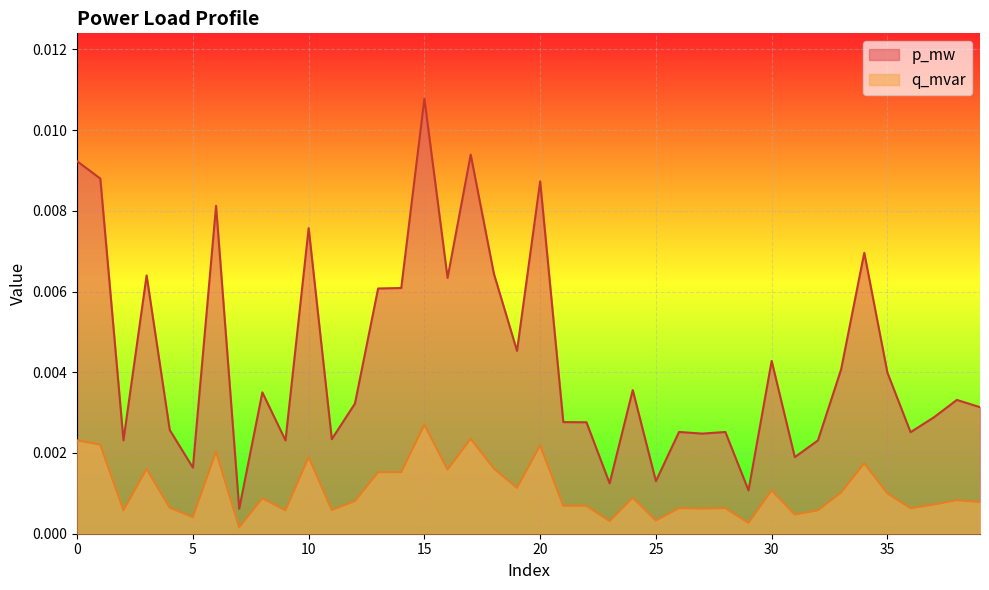

At which category is the sum across all series the highest?

15